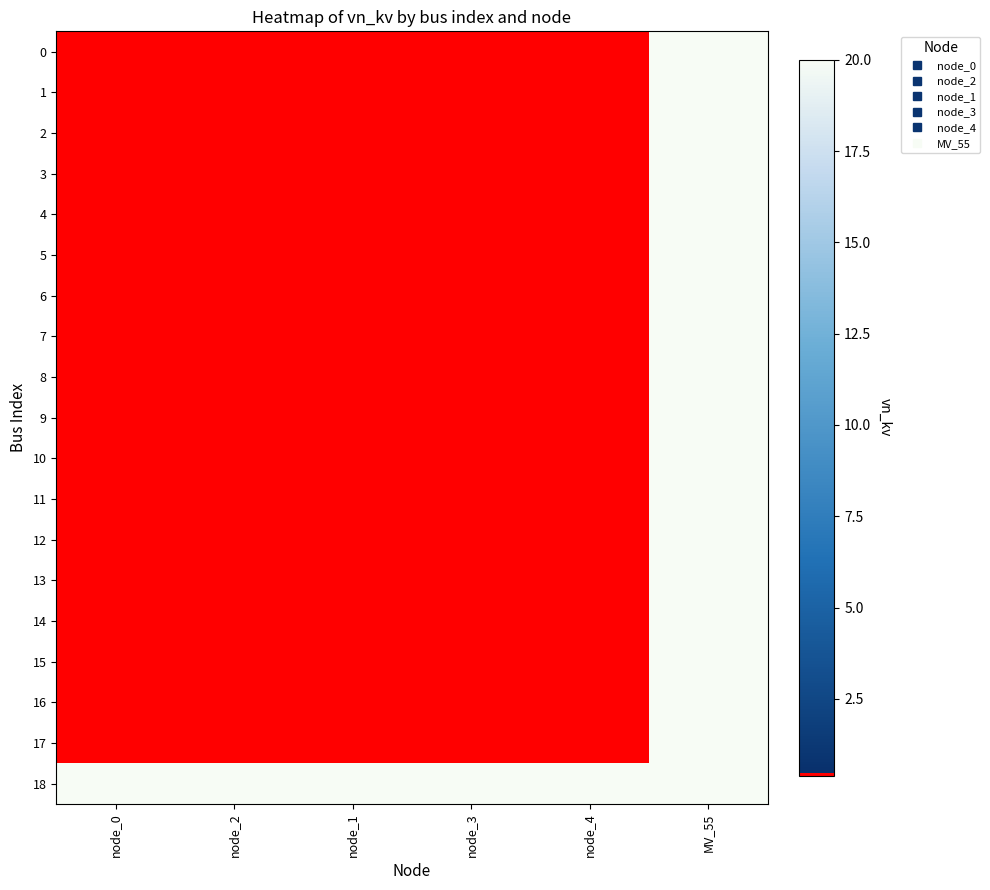

What is the greatest value displayed?

20.0